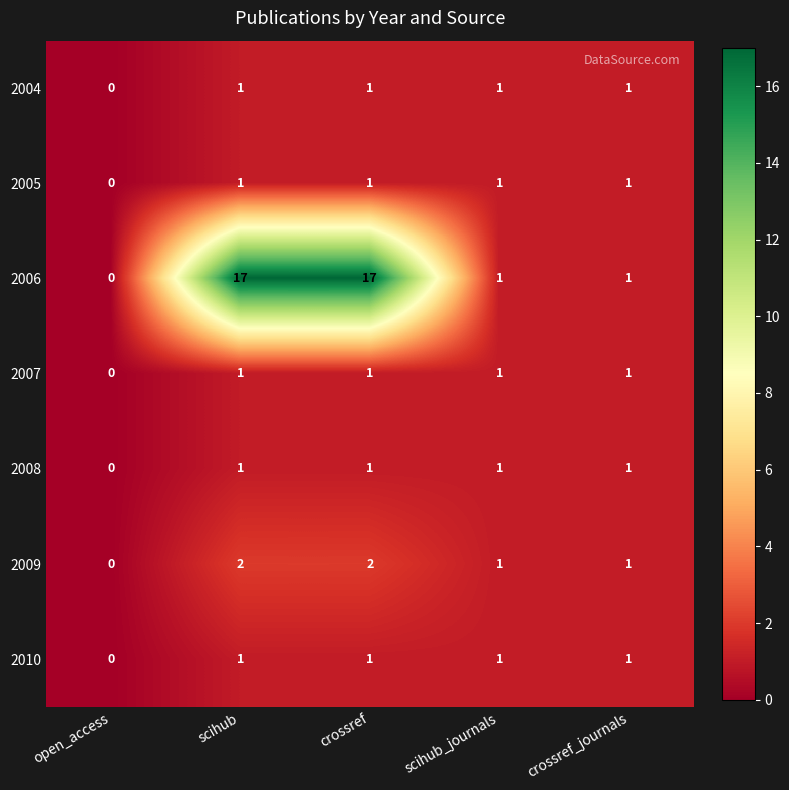

What is the greatest value displayed?

17